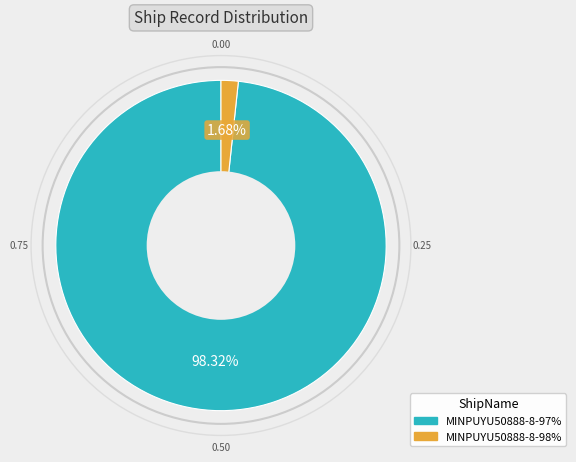

What percentage do MINPUYU50888-8-98% and MINPUYU50888-8-97% together represent?

100.0%